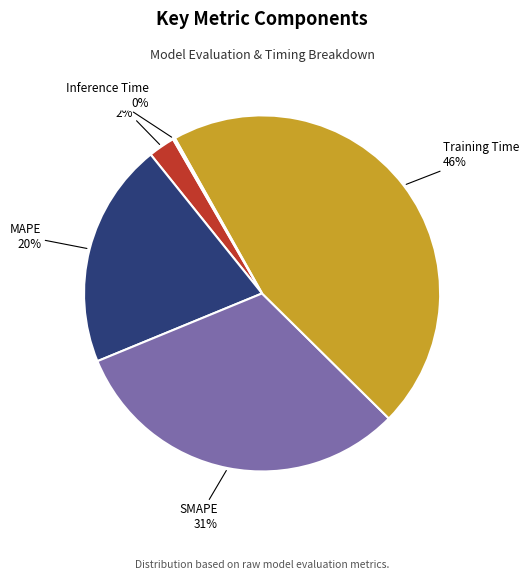

What is the largest slice in the pie chart?

Training Time